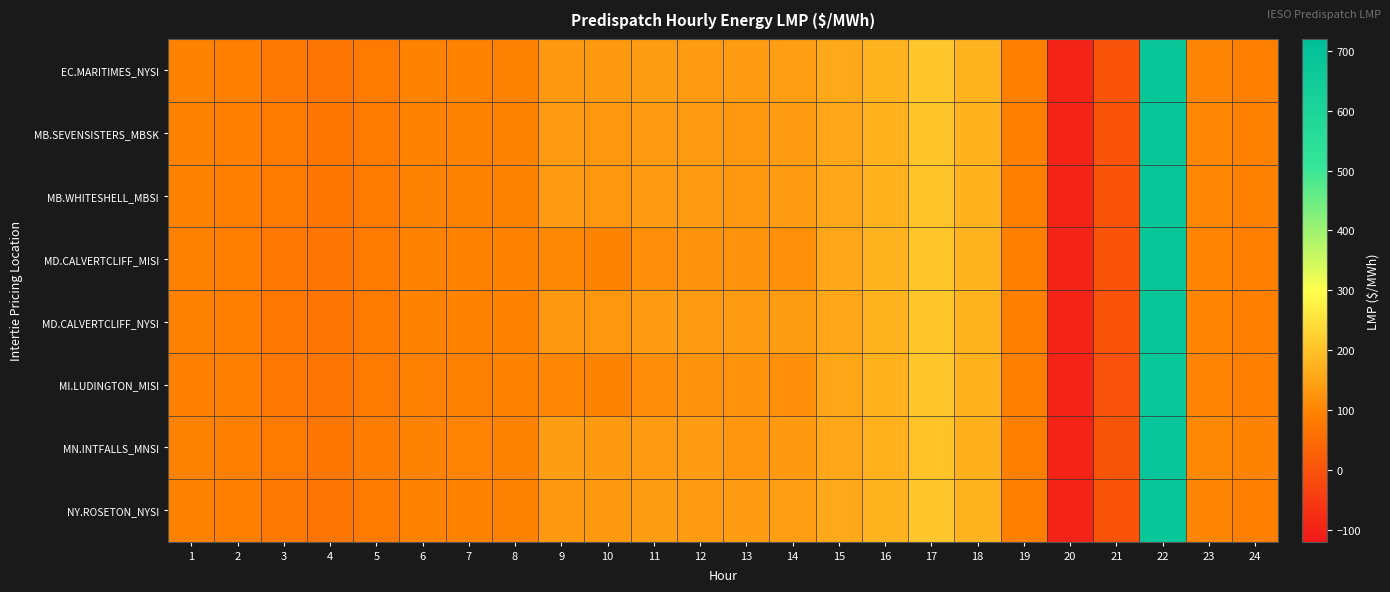

Which series has the widest spread of values?

MN.INTFALLS_MNSI